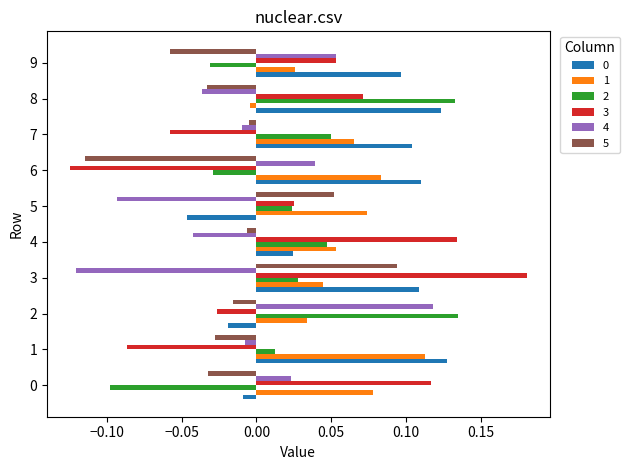

At how many categories does at least one series exceed 0?

10